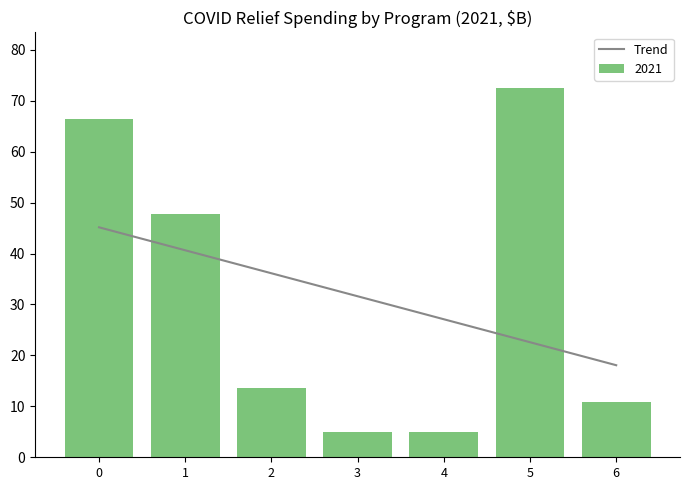

What is the difference between the second highest and second lowest values?

18.0